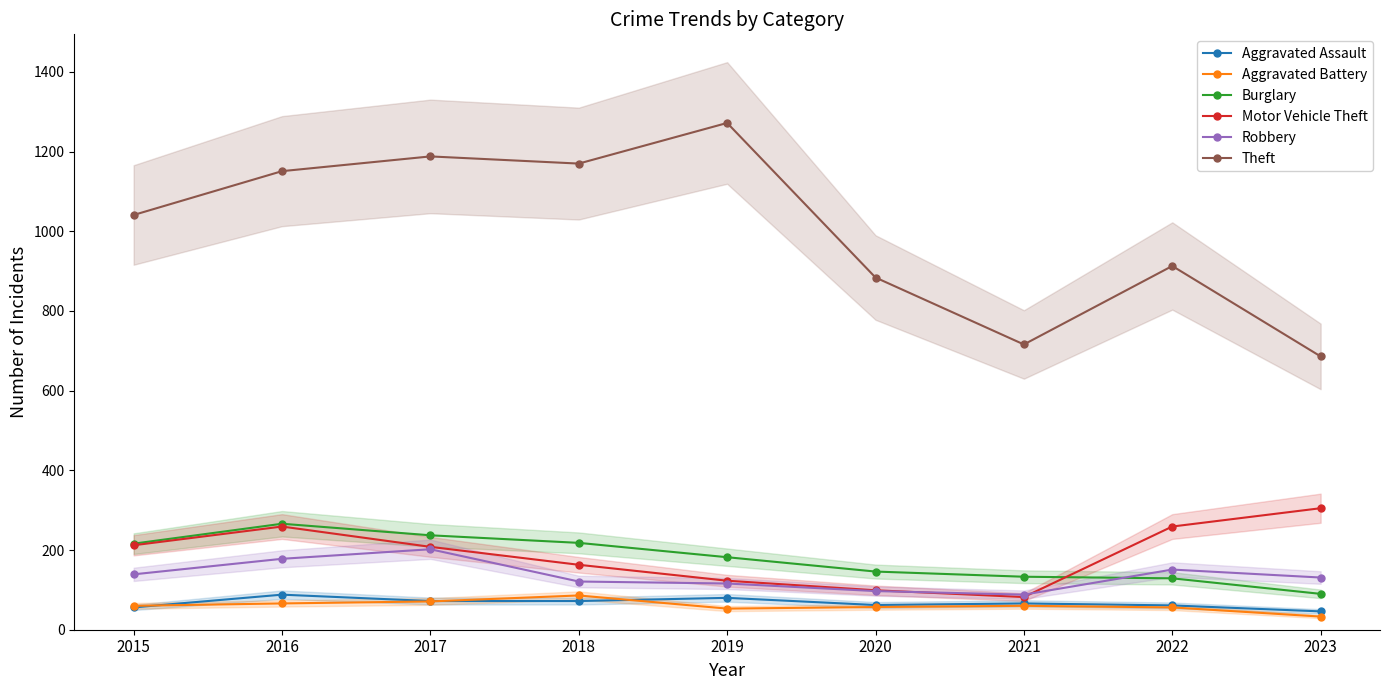

Reading left to right, transcribe all the data shown in this chart.

Aggravated Assault: 2015=56	2016=88	2017=72	2018=72	2019=80	2020=62	2021=66	2022=61	2023=46
Aggravated Battery: 2015=60	2016=66	2017=71	2018=86	2019=53	2020=57	2021=60	2022=56	2023=33
Burglary: 2015=216	2016=266	2017=237	2018=218	2019=182	2020=146	2021=133	2022=129	2023=90
Motor Vehicle Theft: 2015=212	2016=259	2017=208	2018=163	2019=123	2020=99	2021=82	2022=259	2023=305
Robbery: 2015=139	2016=178	2017=202	2018=121	2019=116	2020=97	2021=88	2022=151	2023=131
Theft: 2015=1041	2016=1151	2017=1188	2018=1170	2019=1272	2020=884	2021=716	2022=913	2023=686